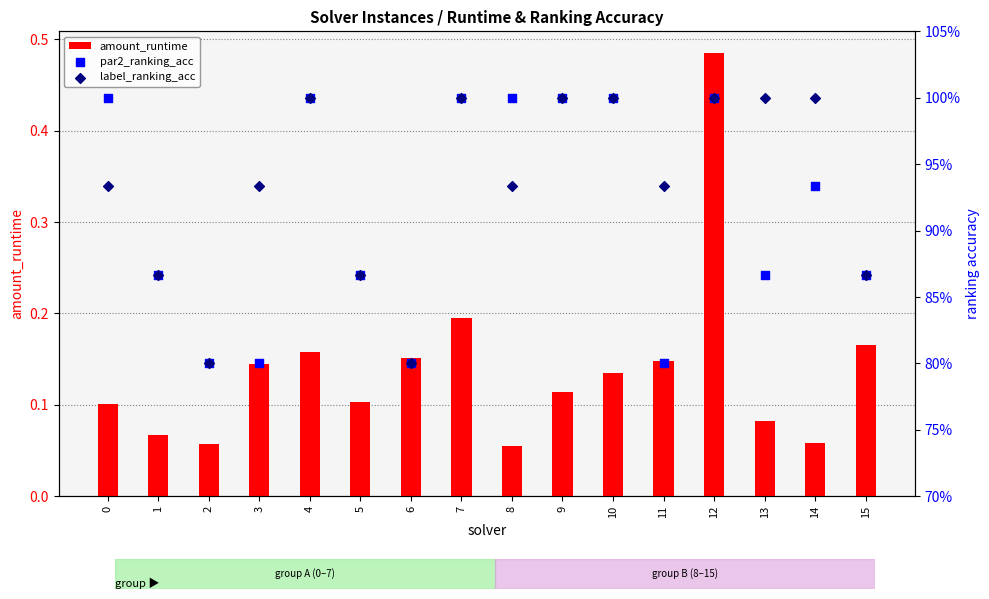

Which series has the largest total across all categories?

label_ranking_acc